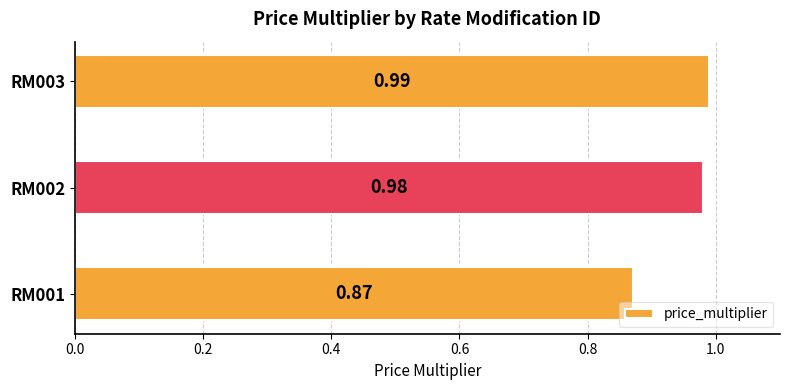

Are the bars grouped side by side (vs. stacked)?

No